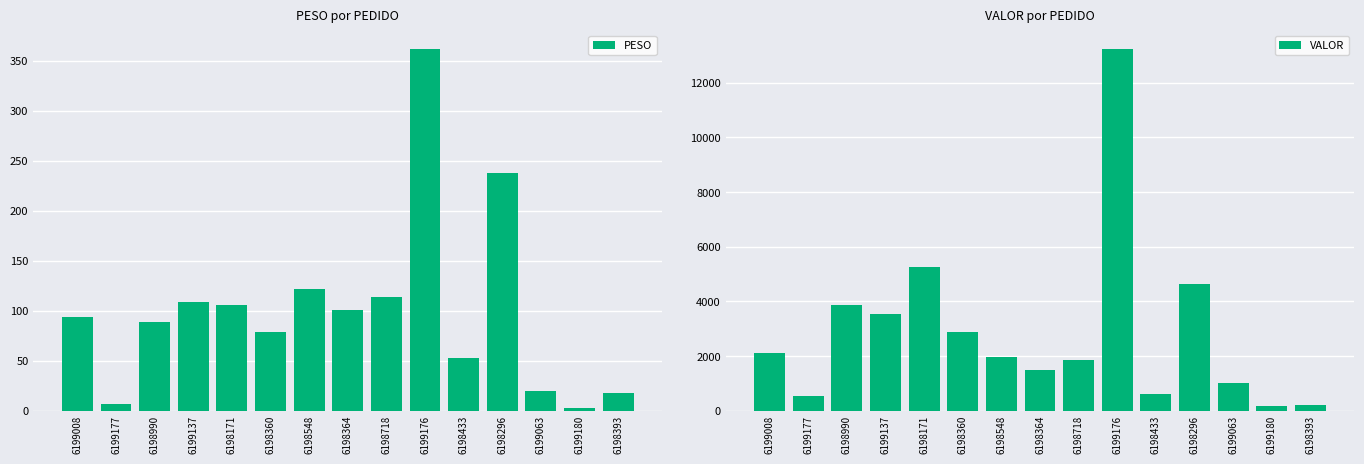

What is the label of the 3rd bar from the left?

6198990